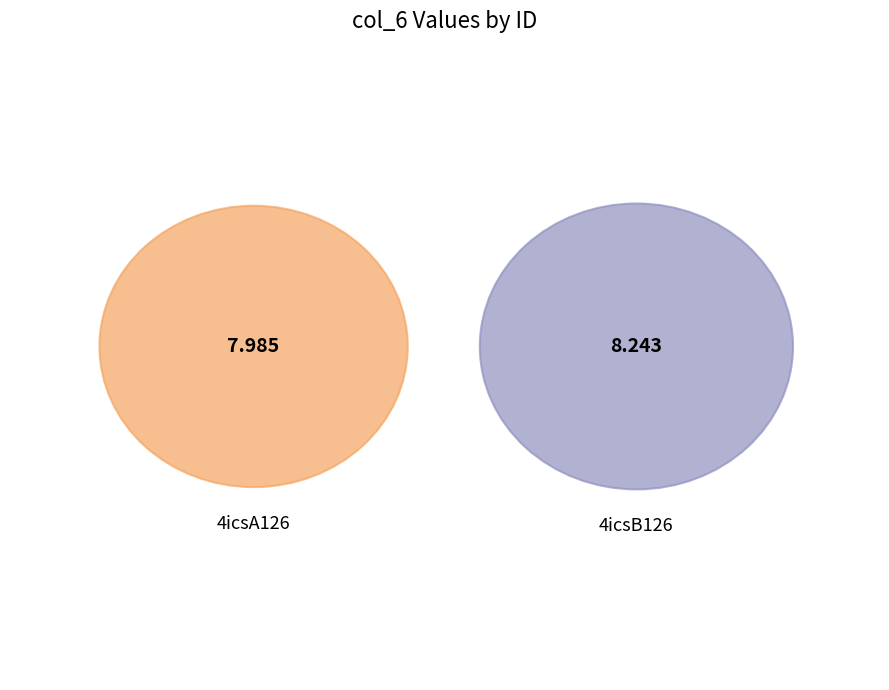

To the nearest percent, what is the difference between the 4icsA126 and 4icsB126 slice percentages?

2%